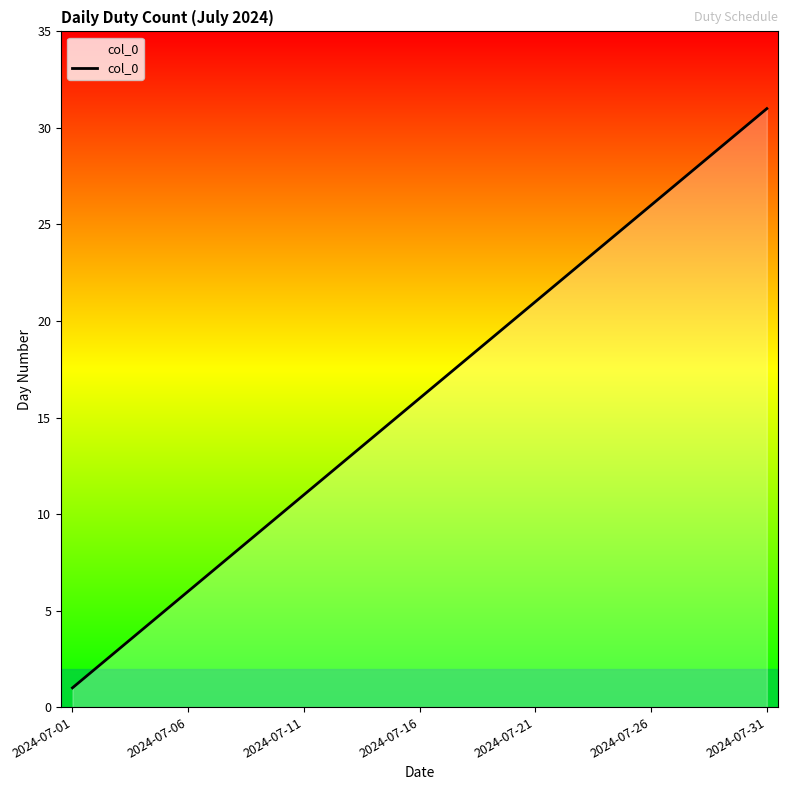

What is the minimum value shown in the chart?

1